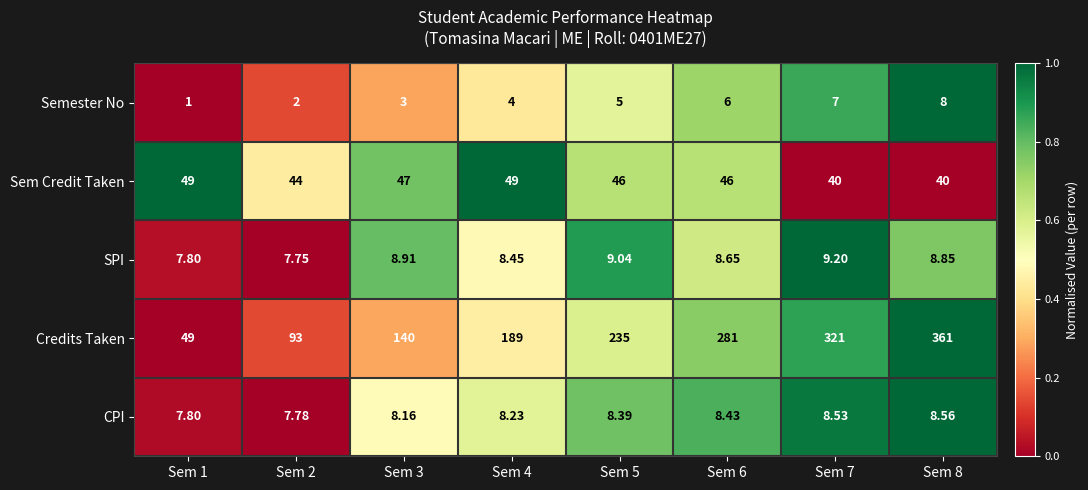

Between Sem 1 and Sem 5, which series saw the biggest shift?

Credits Taken